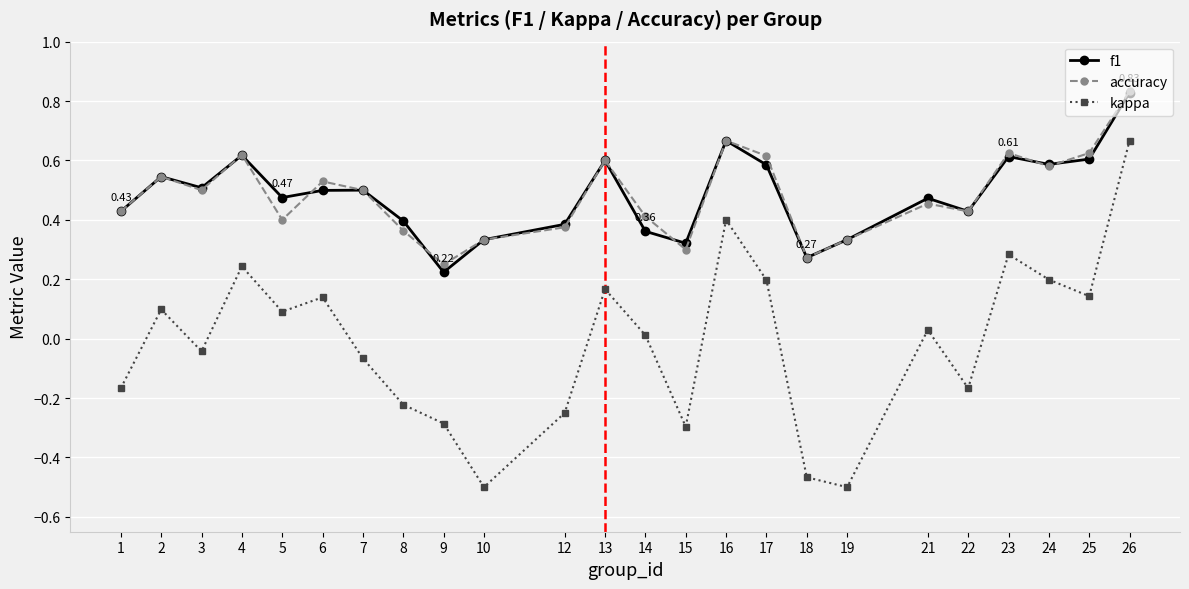

At which category is the sum across all series the highest?

26